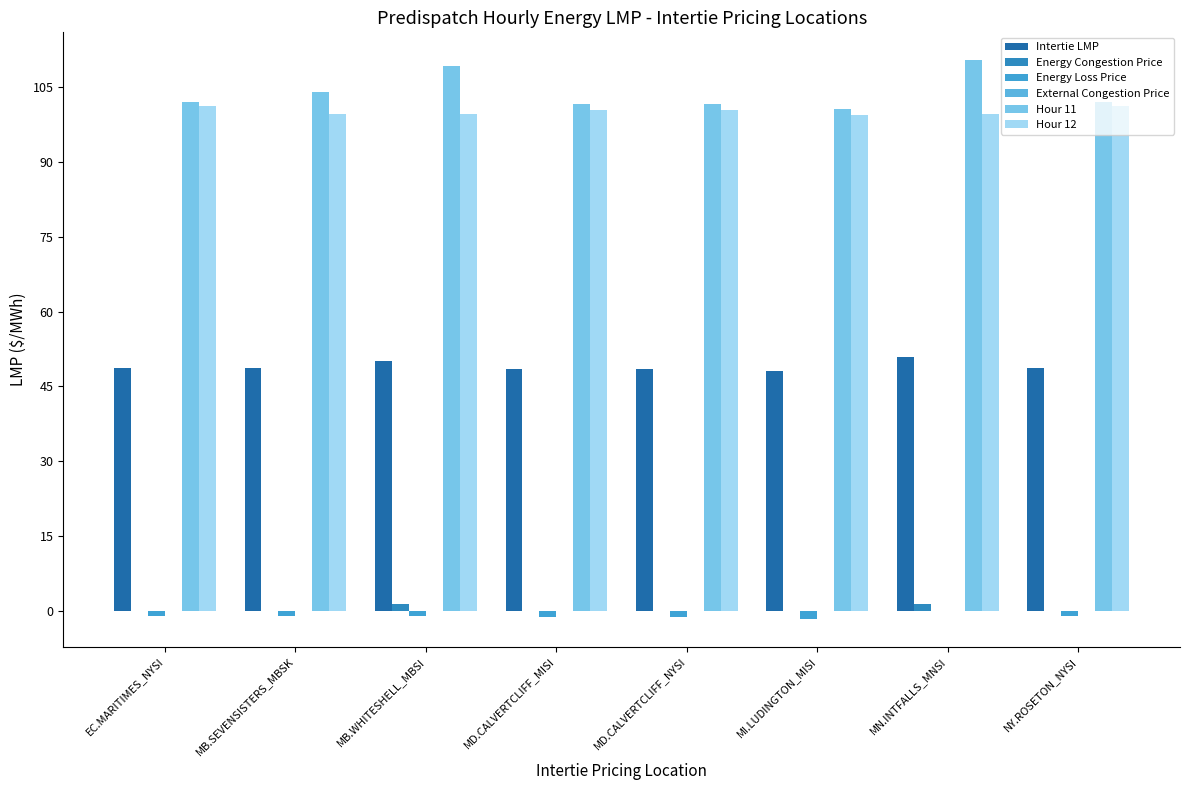

How many groups of bars are there?

8